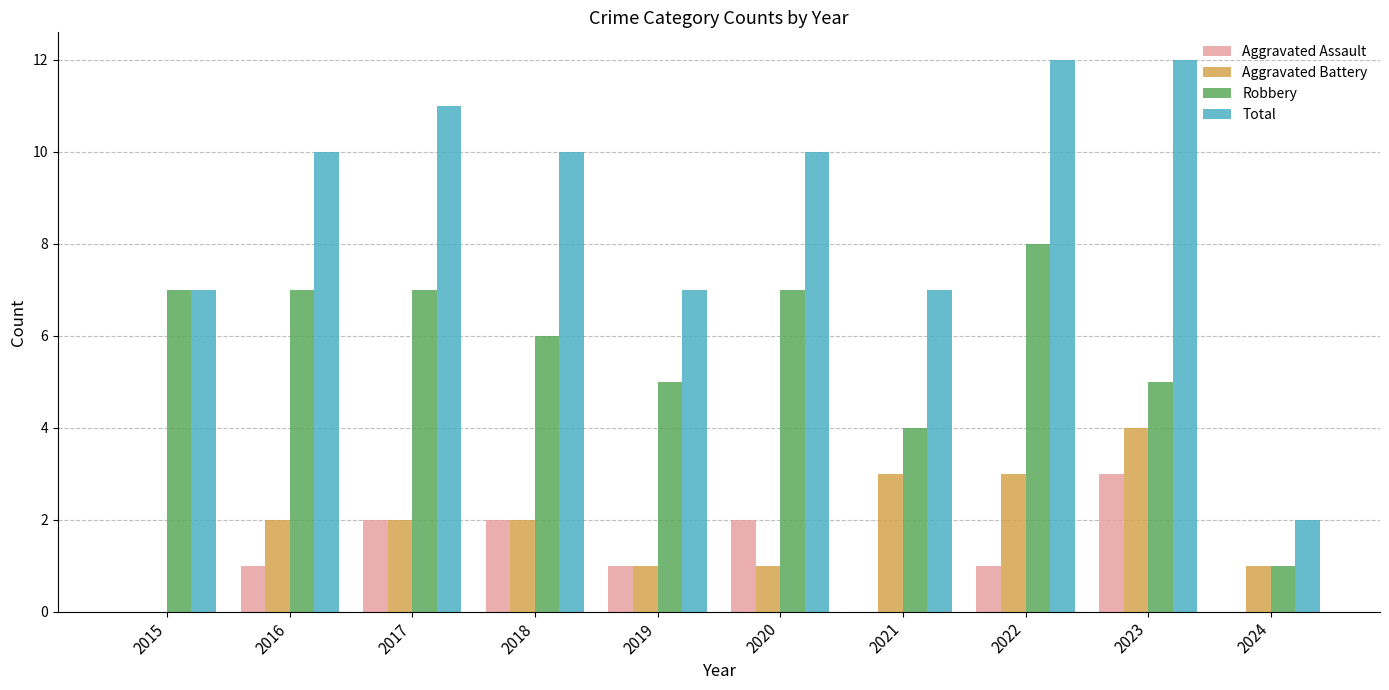

Is the value of Aggravated Battery at 2015 greater than the value of Aggravated Assault at 2022?

No